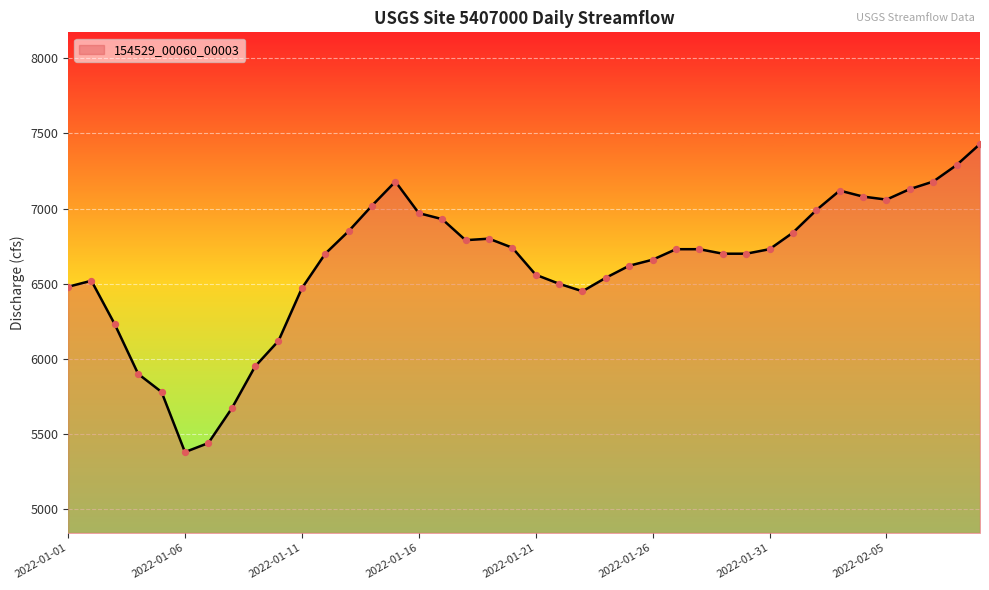

What is the difference between the maximum and minimum values?

2050